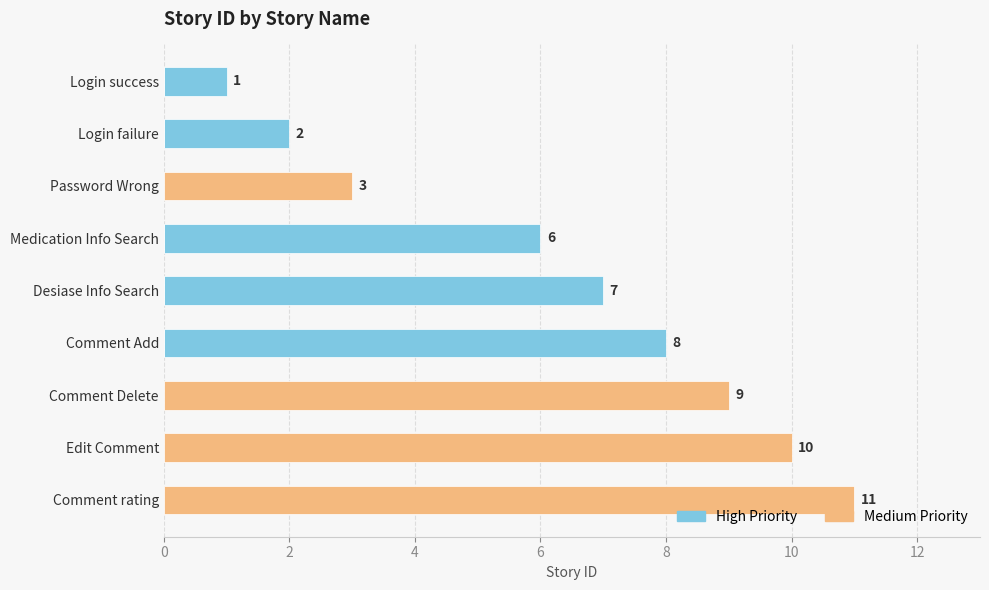

Between Login success and Comment Delete, which series saw the biggest shift?

Medium Priority